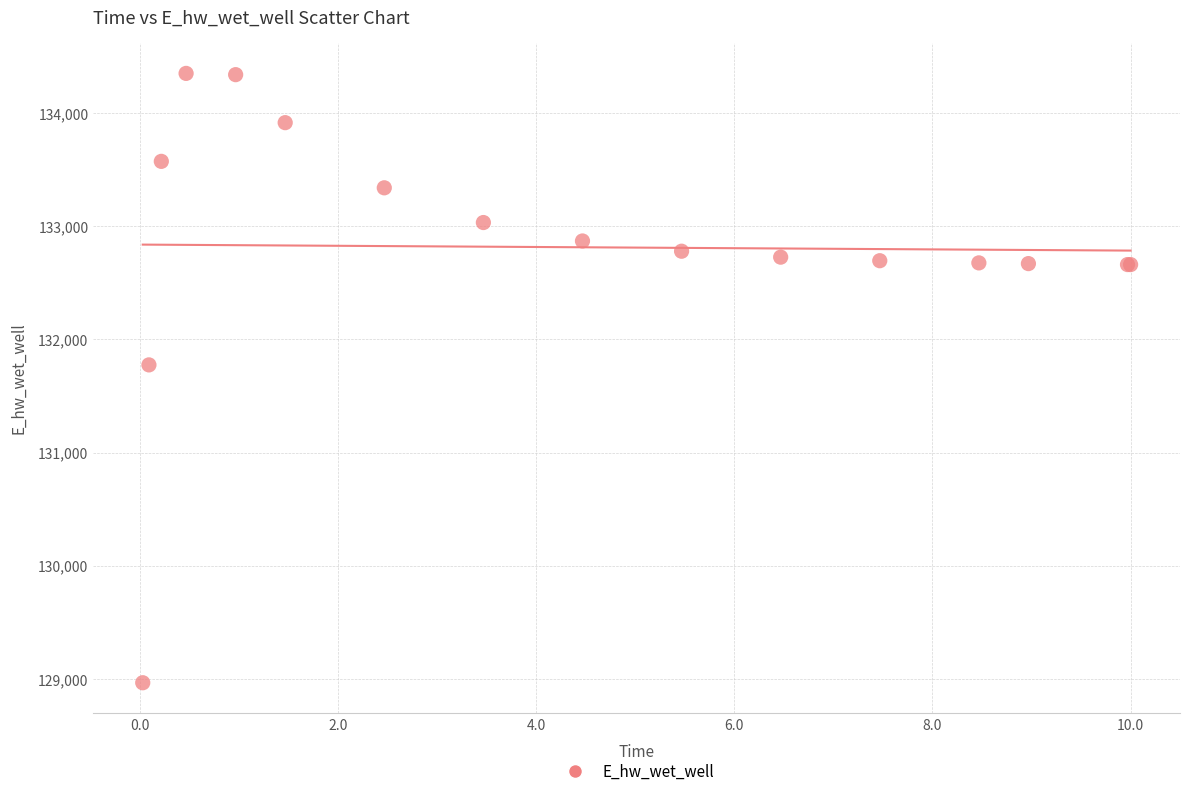

What Y value in the scatter plot is closest to 131658?

131774.6